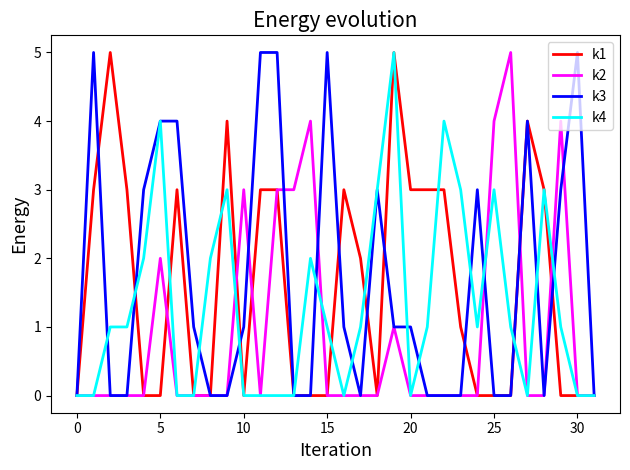

What is the greatest value displayed?

5